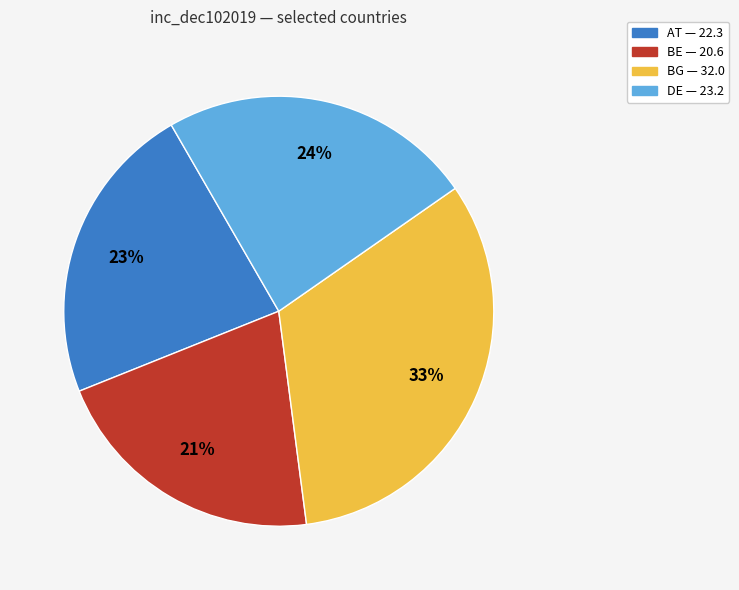

Does any single category account for the majority?

No